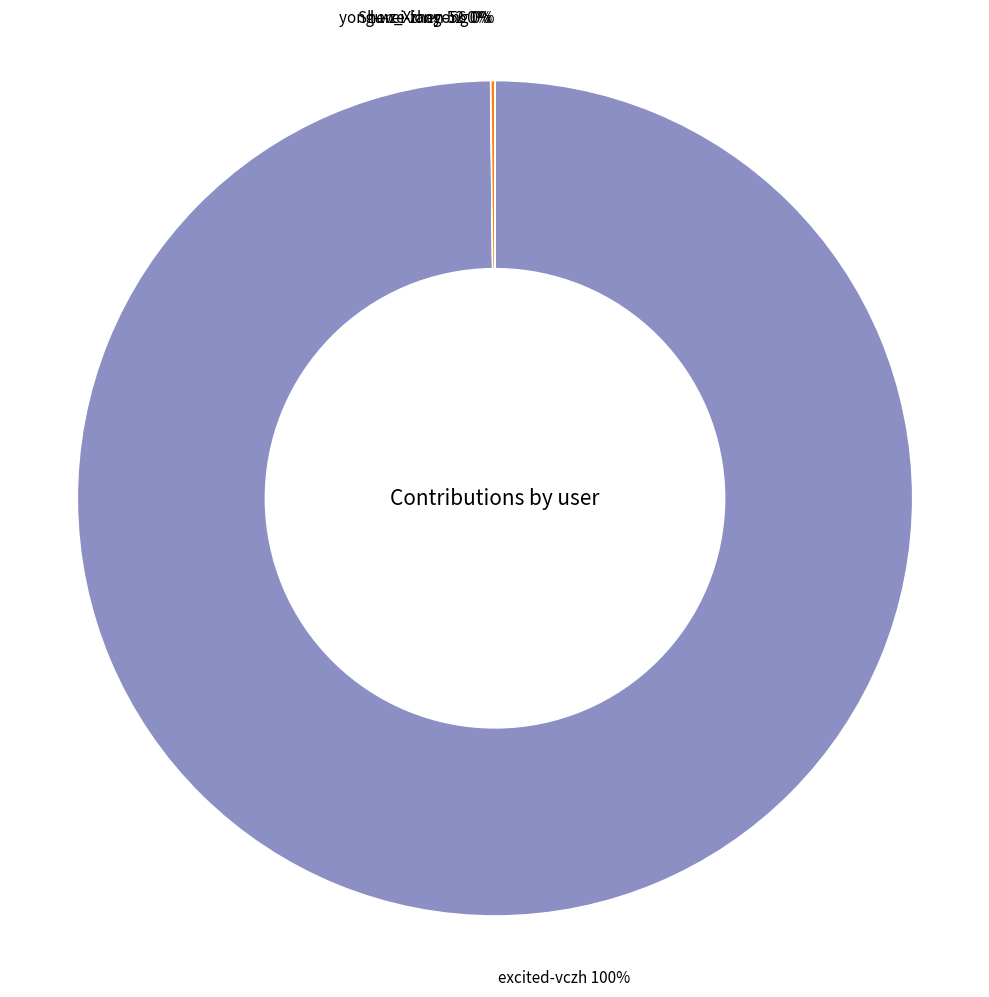

Which slice is the largest?

excited-vczh